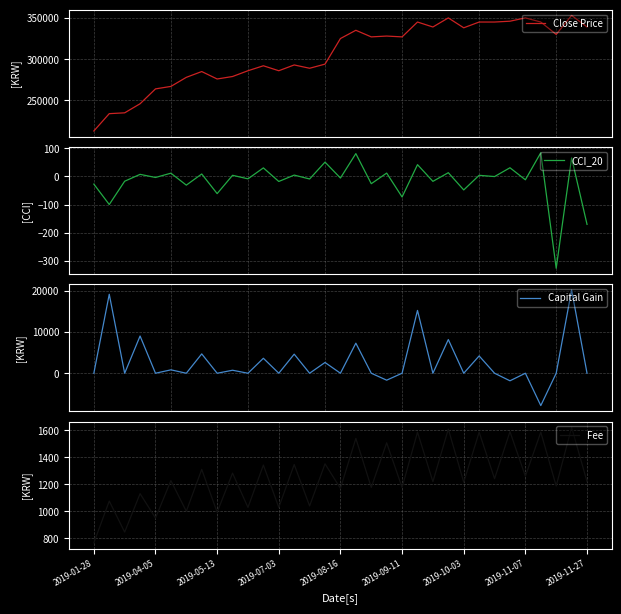

What is the maximum value for Close Price?

353000